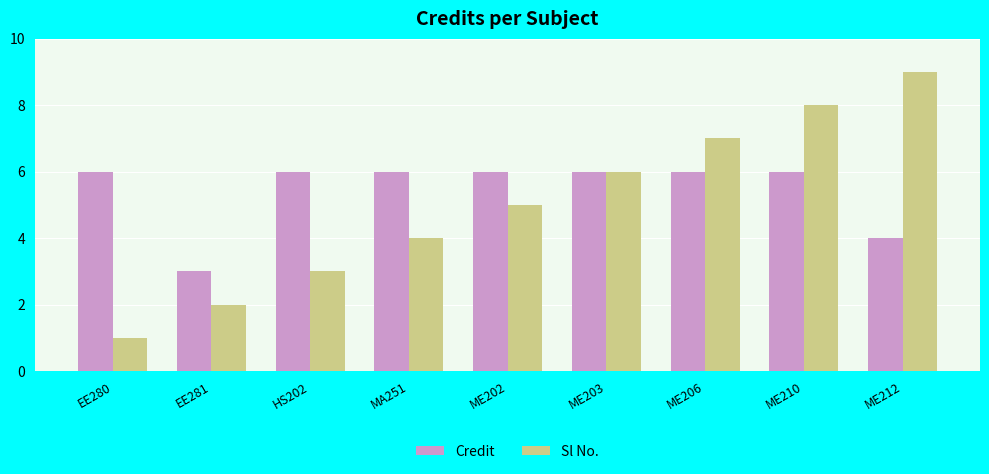

How many Sl No. values are between 3 and 7?

5